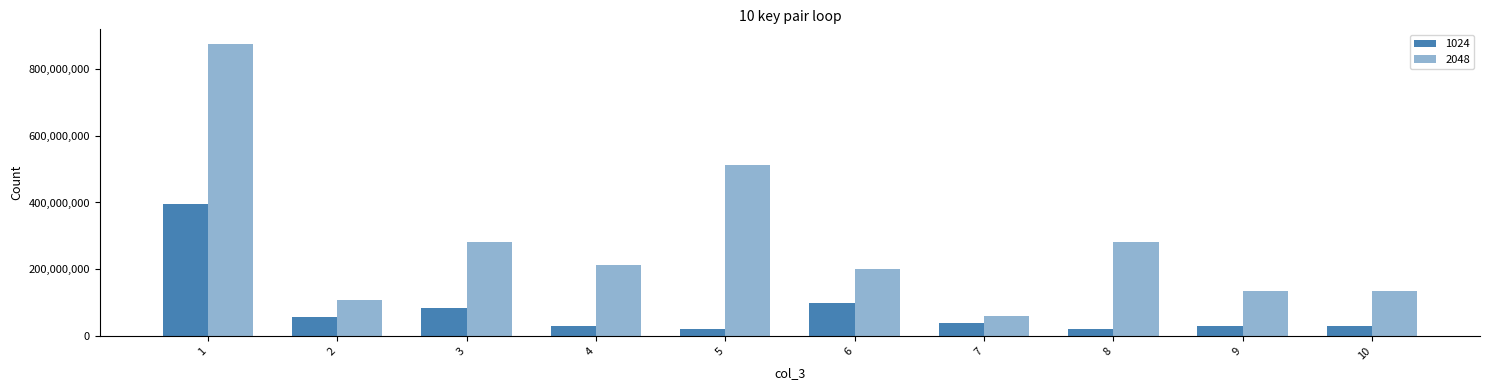

Rank the series at 2 from highest to lowest value.

2048, 1024